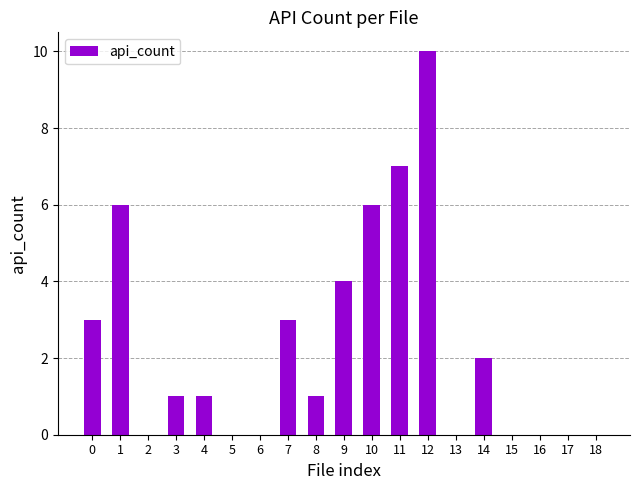

Reading left to right, extract all data points from this chart.

3	6	0	1	1	0	0	3	1	4	6	7	10	0	2	0	0	0	0